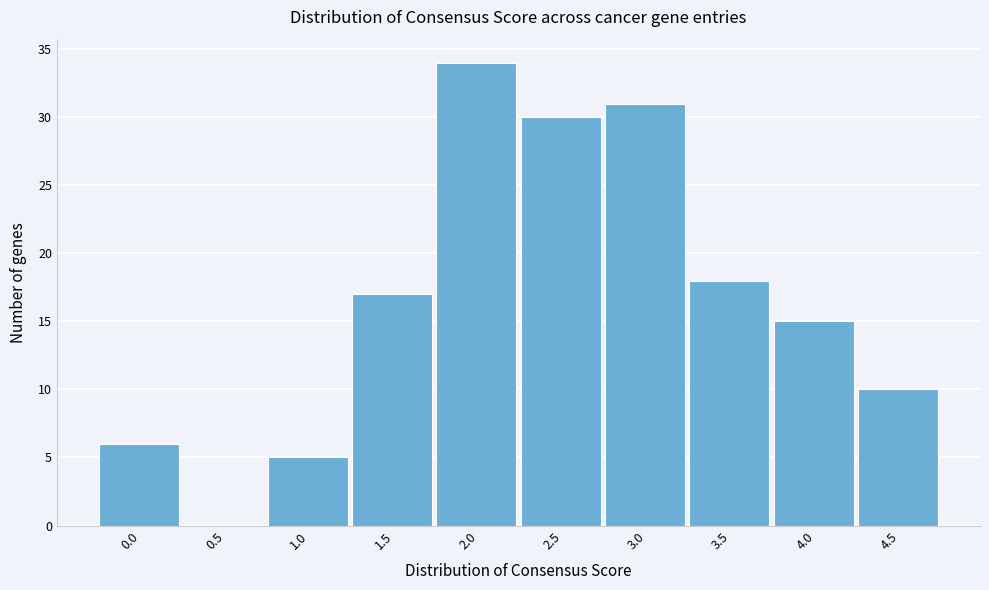

Reading left to right, list all the values displayed in this chart.

0.0=6	0.5=0	1.0=5	1.5=17	2.0=34	2.5=30	3.0=31	3.5=18	4.0=15	4.5=10